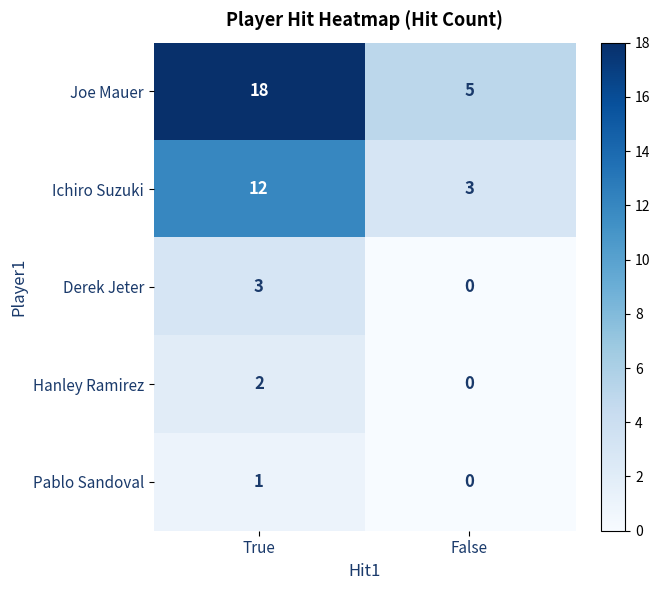

Which series has the largest total across all categories?

Joe Mauer